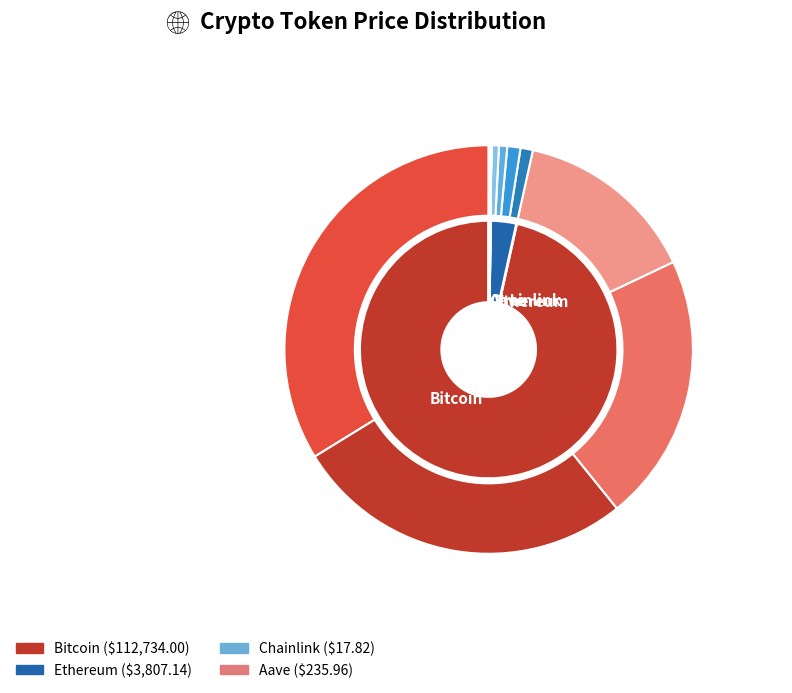

Count the number of slices in the pie.

4